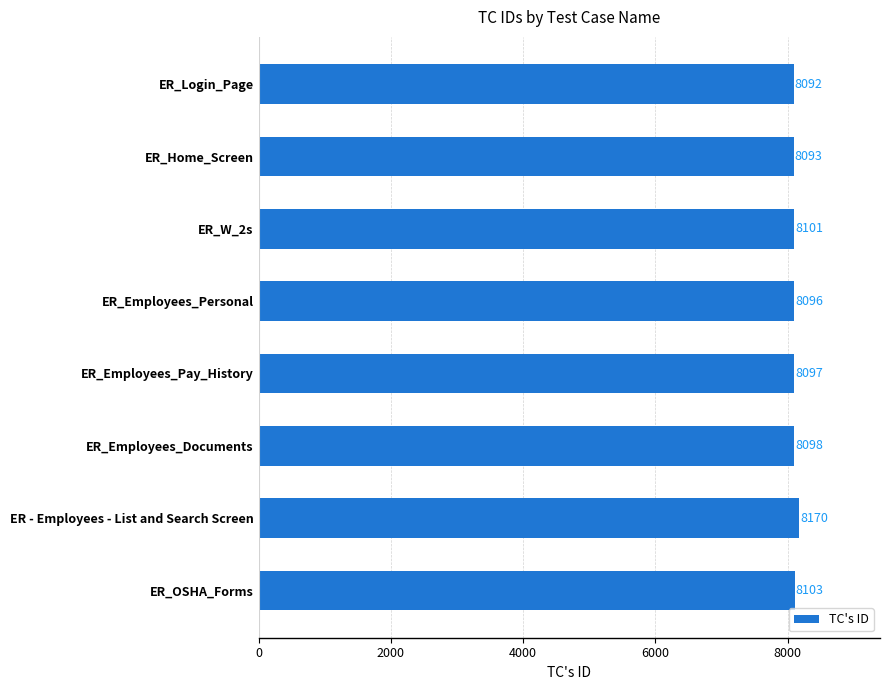

What is the smallest value displayed?

8092